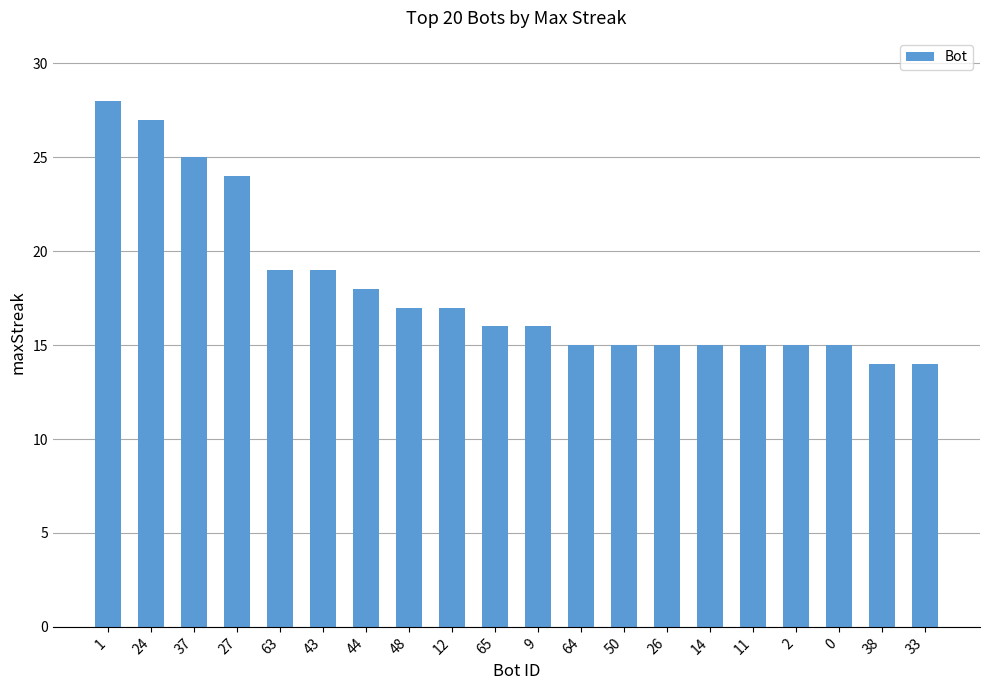

At which category does the chart reach its peak across all series?

1